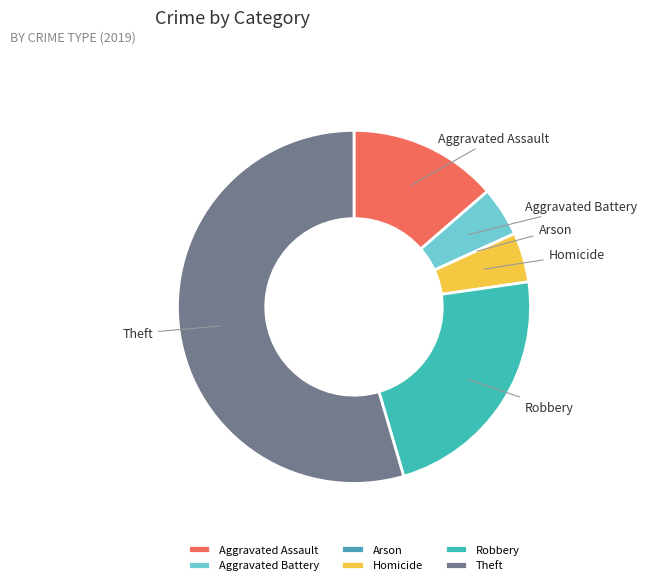

Between Robbery and Aggravated Assault, which is larger?

Robbery